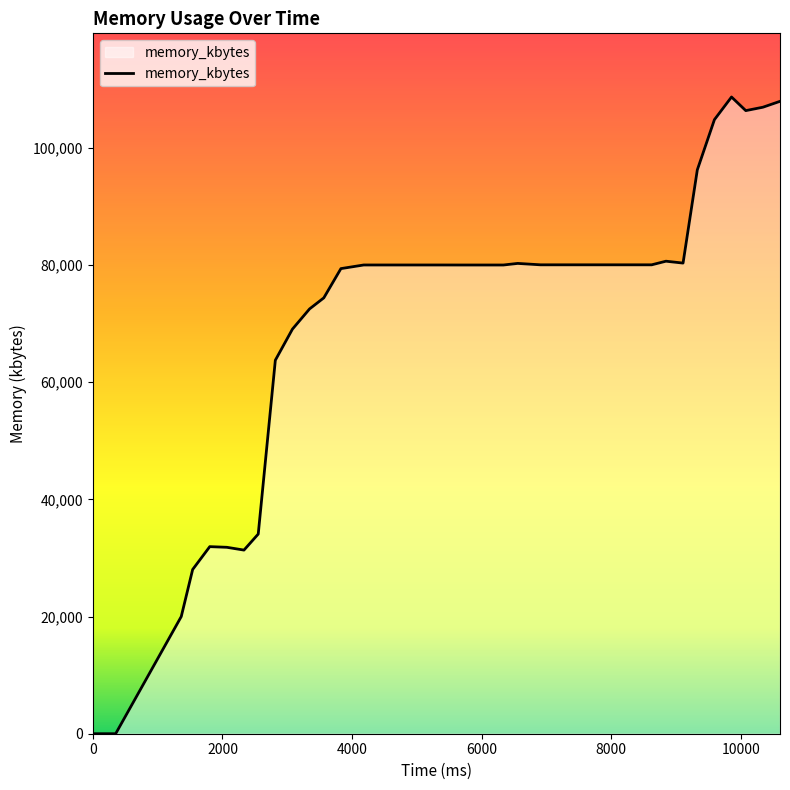

What is the greatest value displayed?

108652